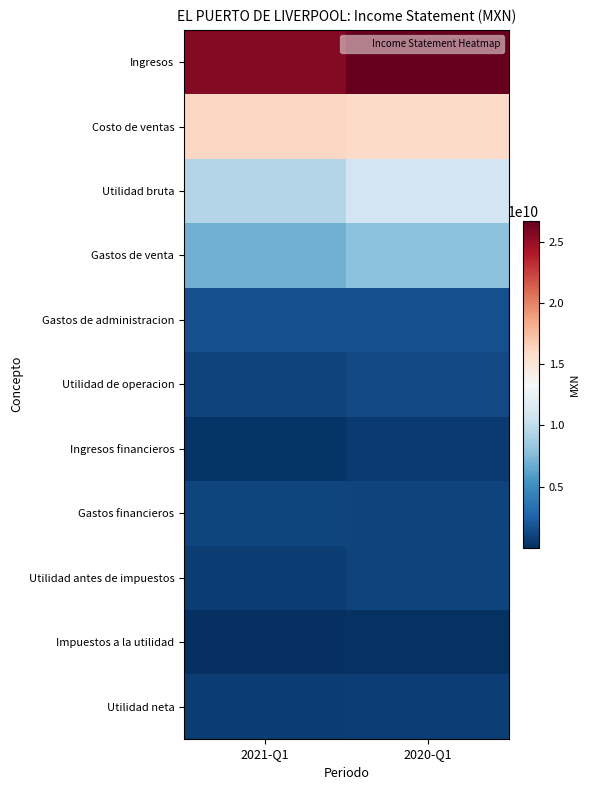

Reading left to right, transcribe all the data shown in this chart.

Ingresos: 2021-Q1=25586257000	2020-Q1=26725071000
Costo de ventas: 2021-Q1=16101288000	2020-Q1=15916986000
Utilidad bruta: 2021-Q1=9484969000	2020-Q1=10808085000
Gastos de venta: 2021-Q1=6893956000	2020-Q1=7888527000
Gastos de administracion: 2021-Q1=1583895000	2020-Q1=1606081000
Utilidad de operacion: 2021-Q1=1007118000	2020-Q1=1313477000
Ingresos financieros: 2021-Q1=243188000	2020-Q1=538392000
Gastos financieros: 2021-Q1=1062123000	2020-Q1=1022100000
Utilidad antes de impuestos: 2021-Q1=693035000	2020-Q1=1013579000
Impuestos a la utilidad: 2021-Q1=608000	2020-Q1=193687000
Utilidad neta: 2021-Q1=692427000	2020-Q1=819892000